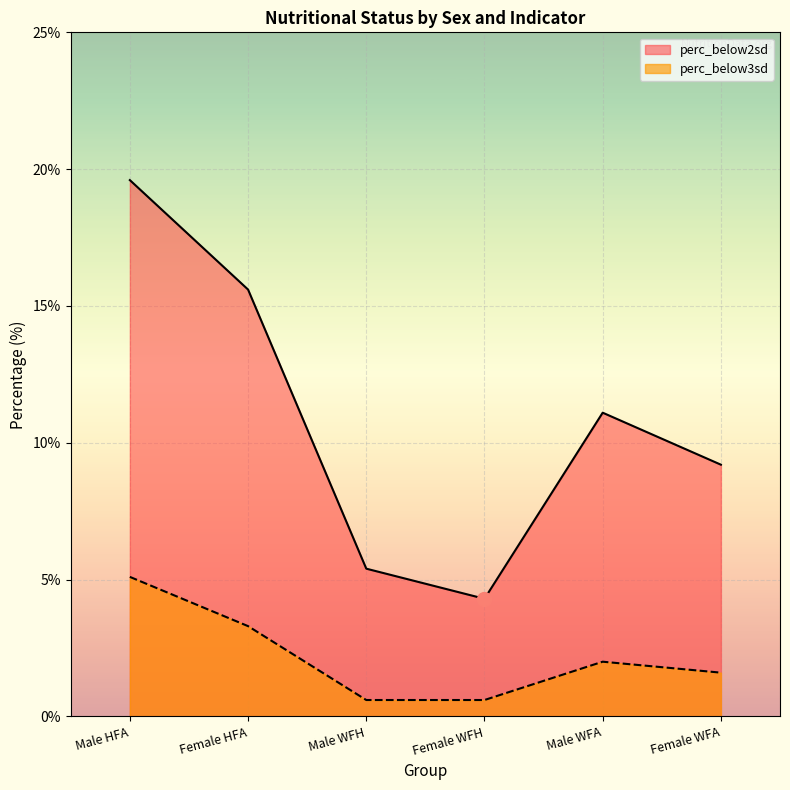

True or false: perc_below2sd and perc_below3sd cross at least once.

False